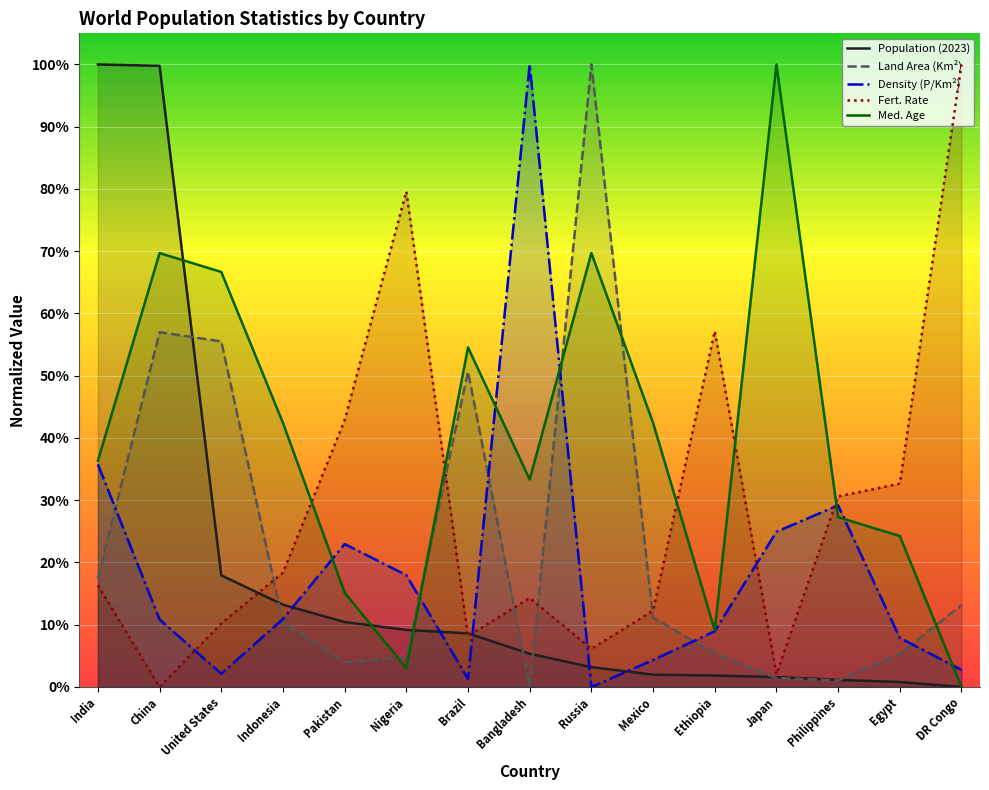

What value does the Med. Age series have at Japan?

1.0